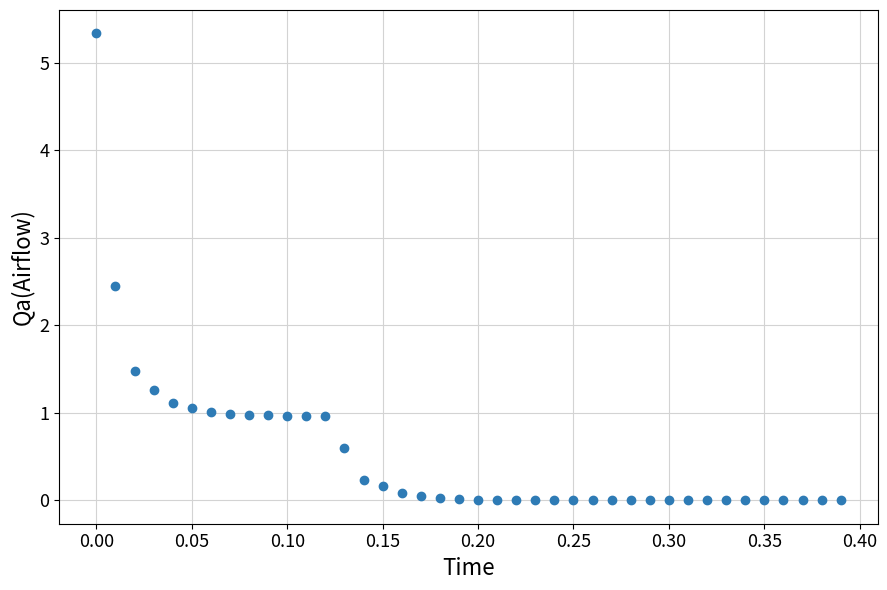

What is the range of Y values (max minus min)?

5.3